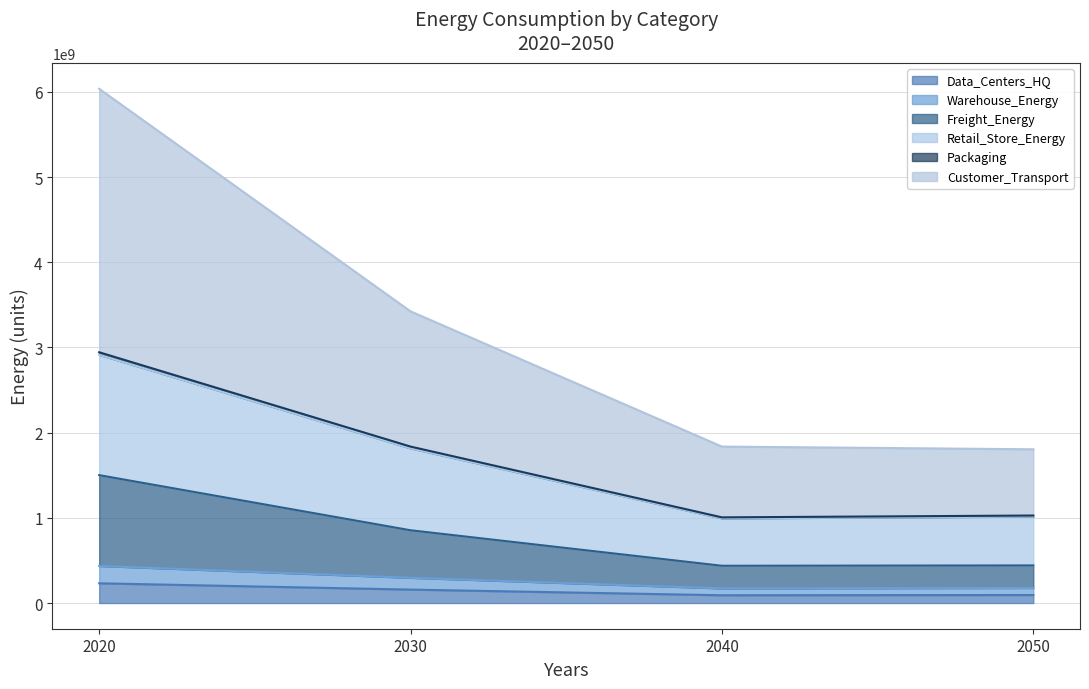

Is the value of Customer_Transport at 2020 greater than the value of Warehouse_Energy at 2050?

Yes